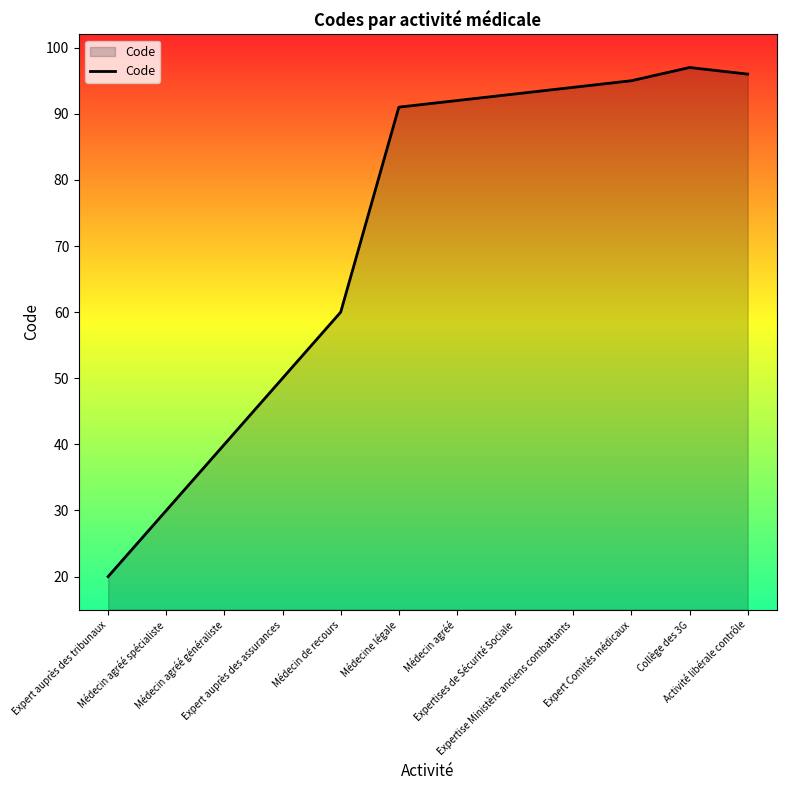

What is the difference between the maximum and minimum values?

77